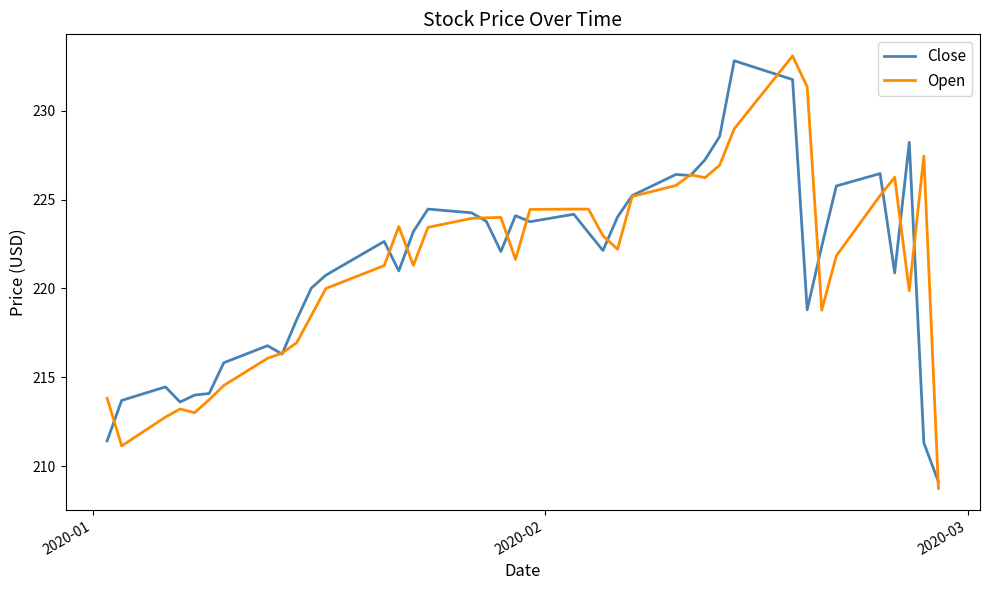

What is the maximum value shown in the chart?

233.1